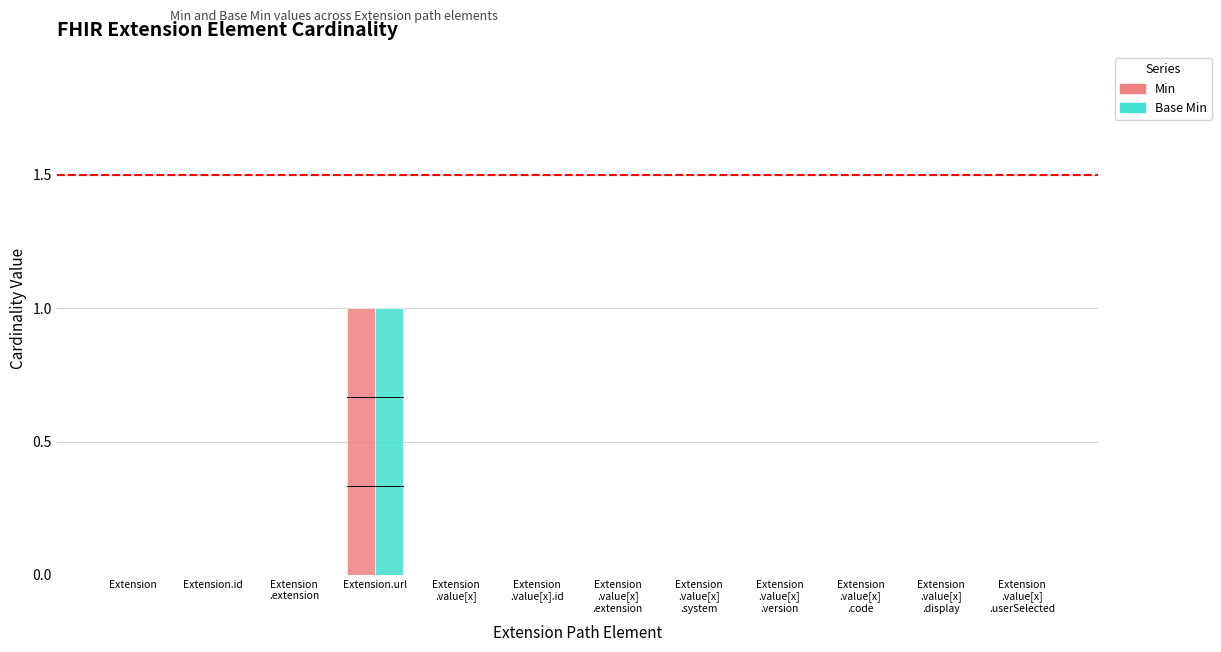

Reading left to right, what are all the values shown in this chart?

Min: Extension=0	Extension.id=0	Extension
.extension=0	Extension.url=1	Extension
.value[x]=0	Extension
.value[x].id=0	Extension
.value[x]
.extension=0	Extension
.value[x]
.system=0	Extension
.value[x]
.version=0	Extension
.value[x]
.code=0	Extension
.value[x]
.display=0	Extension
.value[x]
.userSelected=0
Base Min: Extension=0	Extension.id=0	Extension
.extension=0	Extension.url=1	Extension
.value[x]=0	Extension
.value[x].id=0	Extension
.value[x]
.extension=0	Extension
.value[x]
.system=0	Extension
.value[x]
.version=0	Extension
.value[x]
.code=0	Extension
.value[x]
.display=0	Extension
.value[x]
.userSelected=0